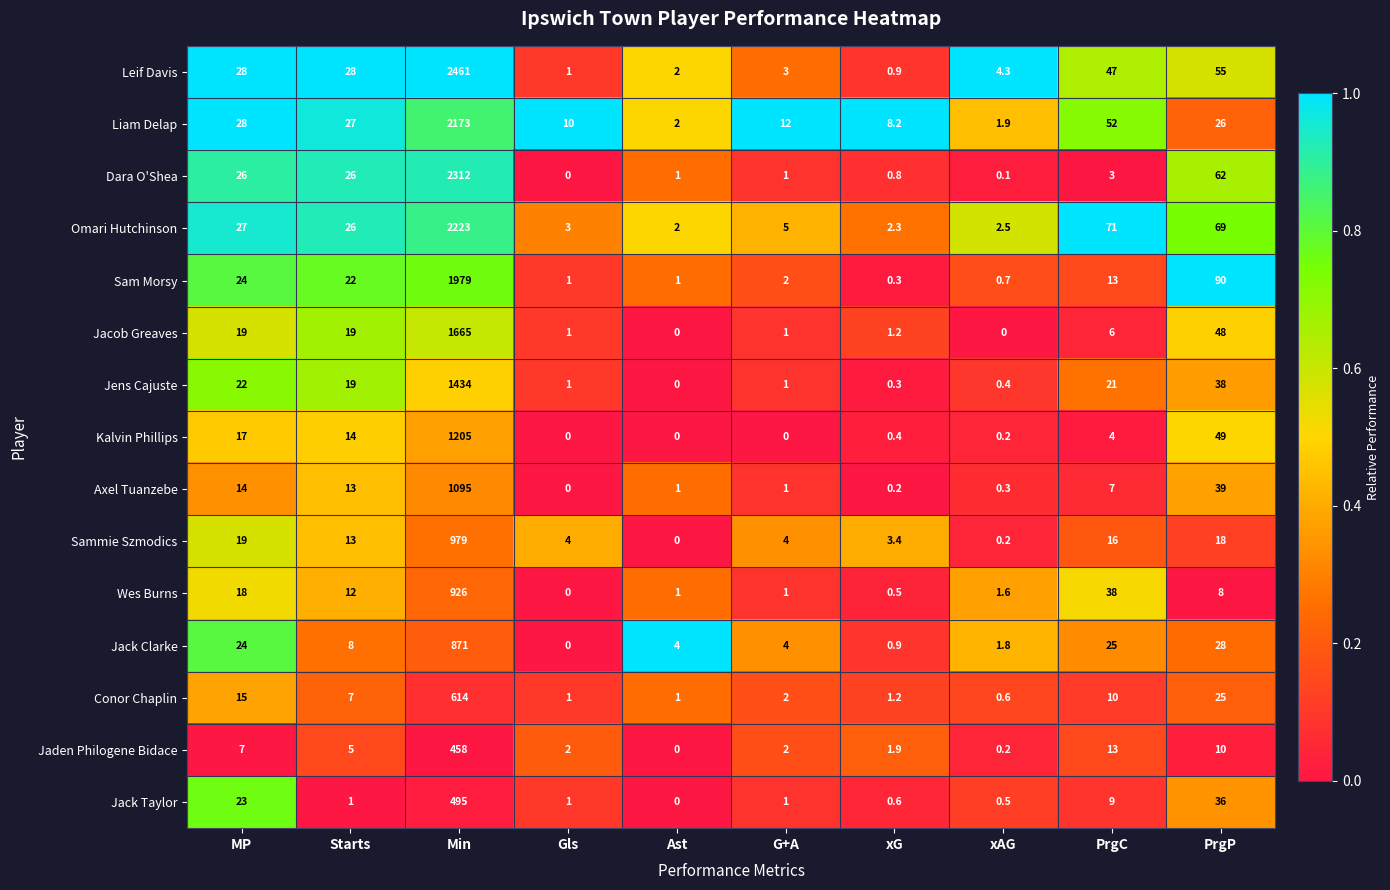

Which category has the lowest value in the Leif Davis series?

xG